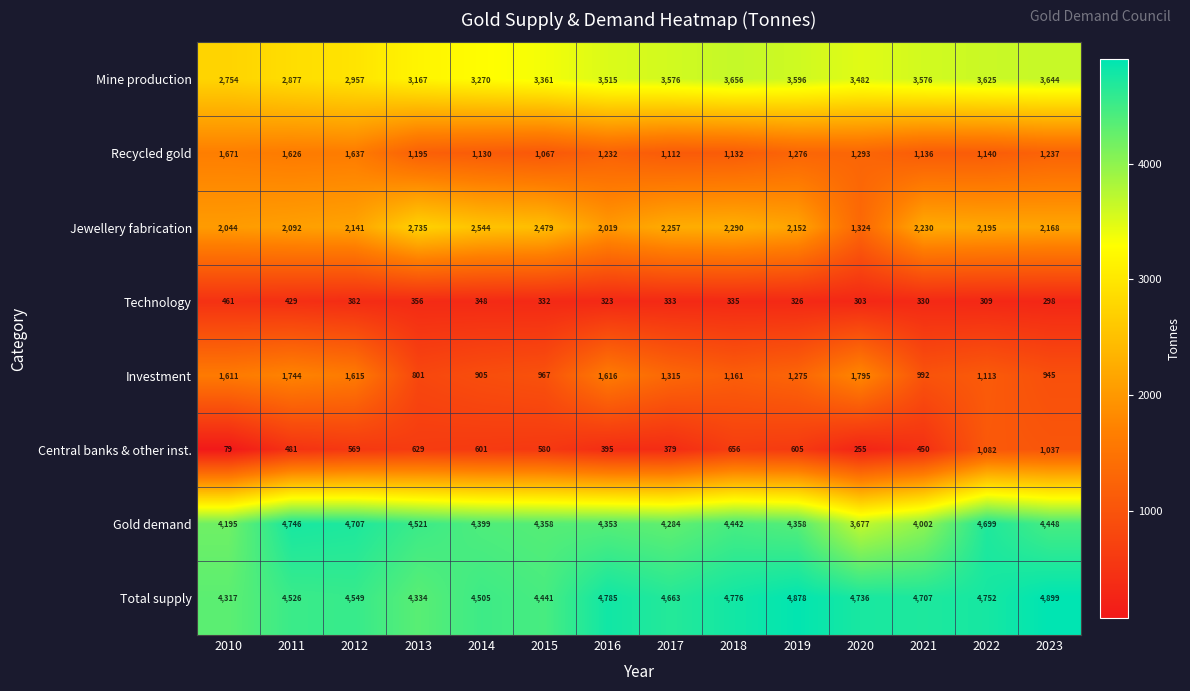

Which series changed the most between 2010 and 2014?

Investment